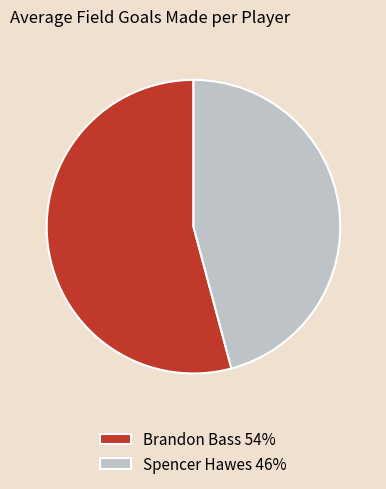

Approximately how many times larger is the value at Brandon Bass 54% compared to Spencer Hawes 46%?

1.2